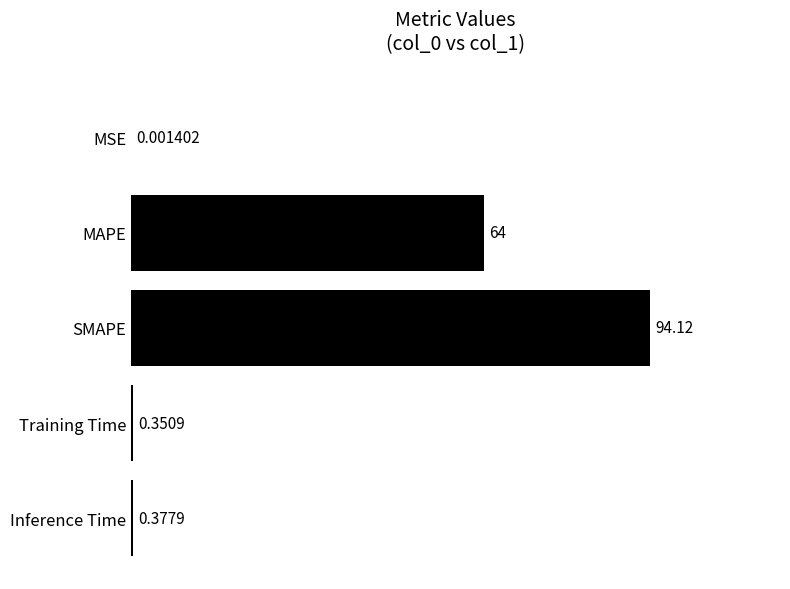

Which category has the highest value across all series?

SMAPE